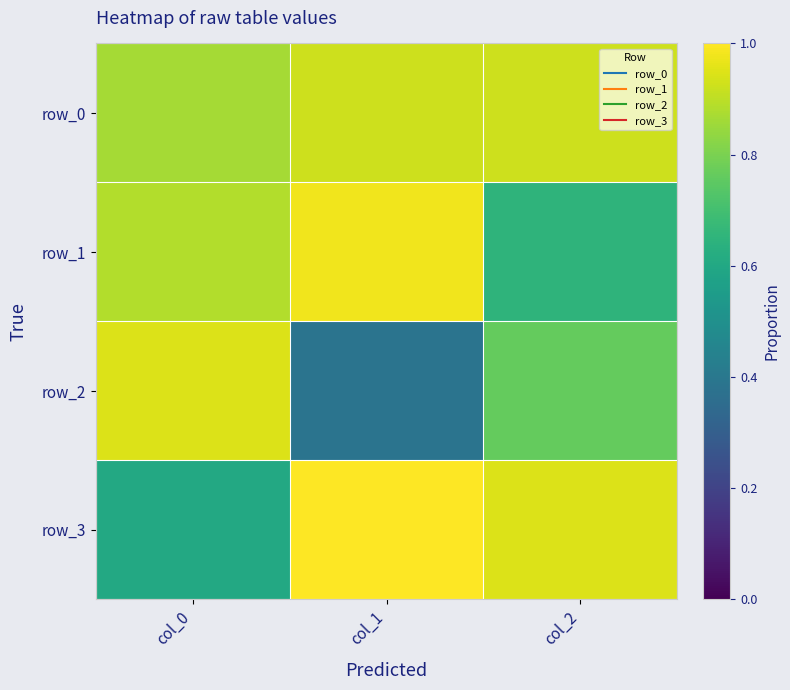

What is the difference between the row_1 values at col_0 and col_1?

0.1